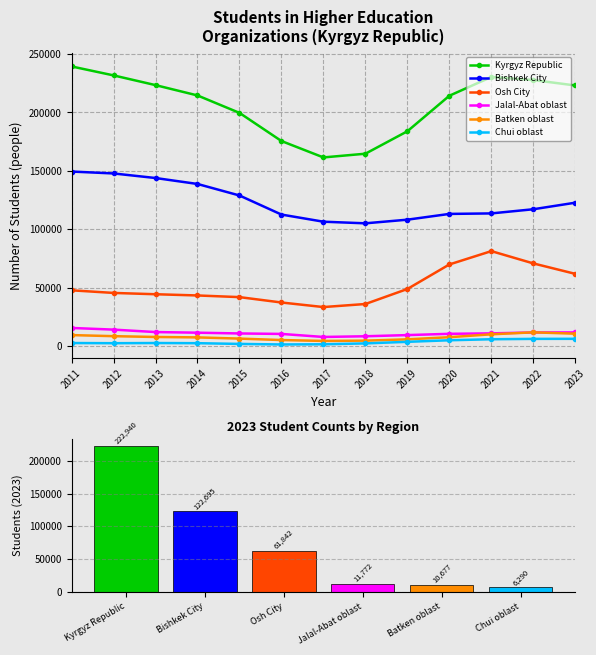

How many data points in Chui oblast are above 2683?

6